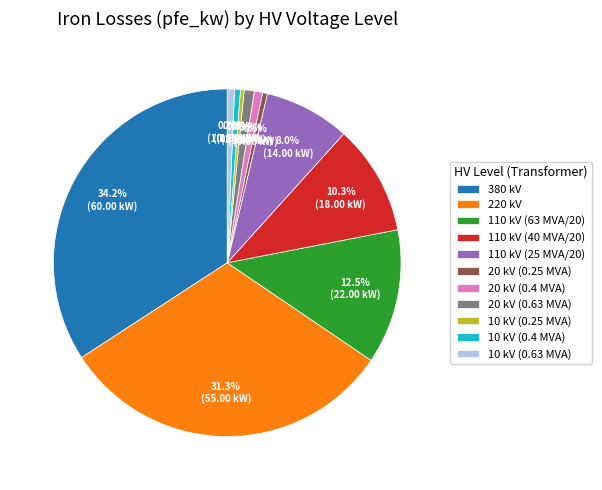

Between 110 kV (25 MVA/20) and 20 kV (0.63 MVA), which is larger?

110 kV (25 MVA/20)